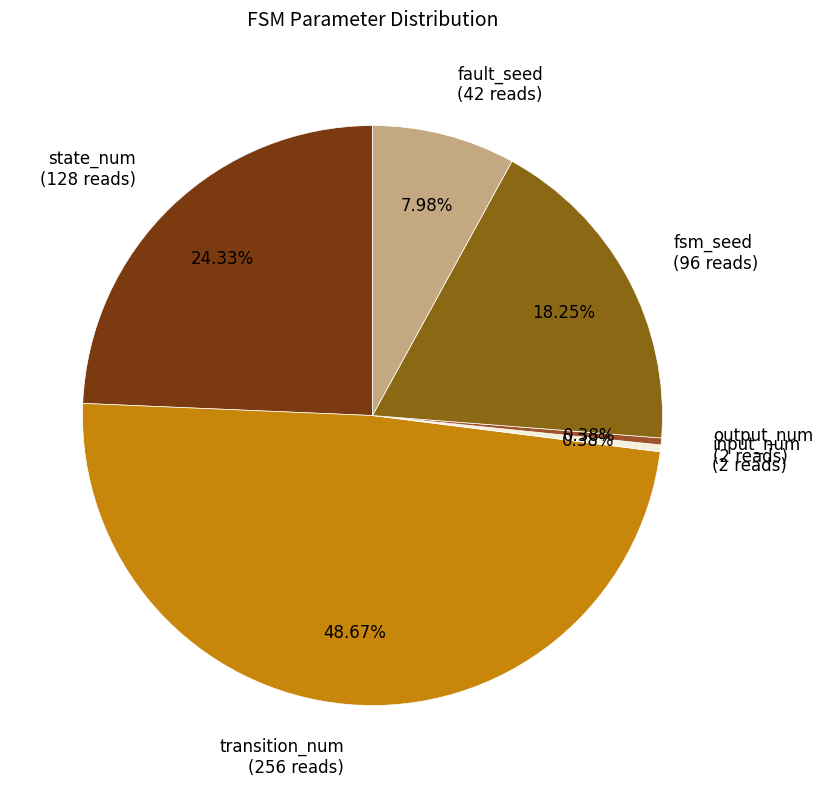

Does any single category account for the majority?

No